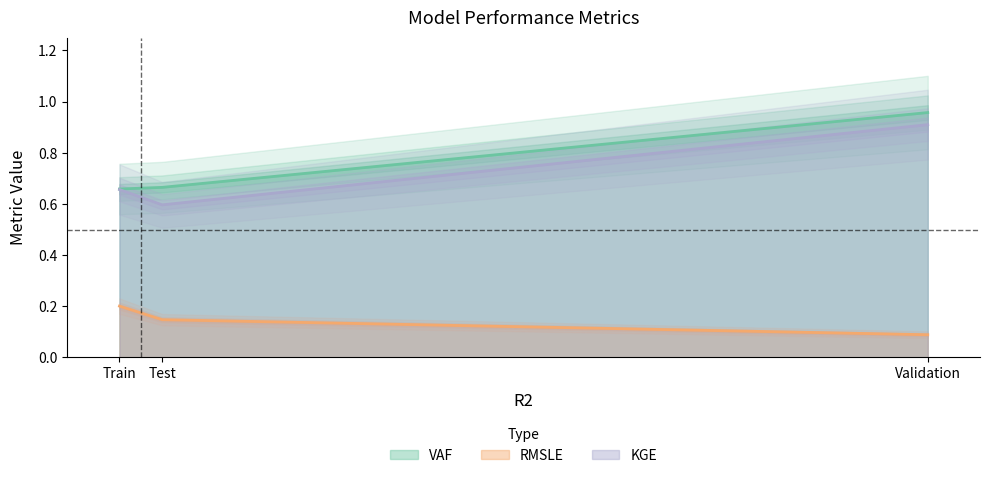

Which category has the highest value in the VAF series?

Validation